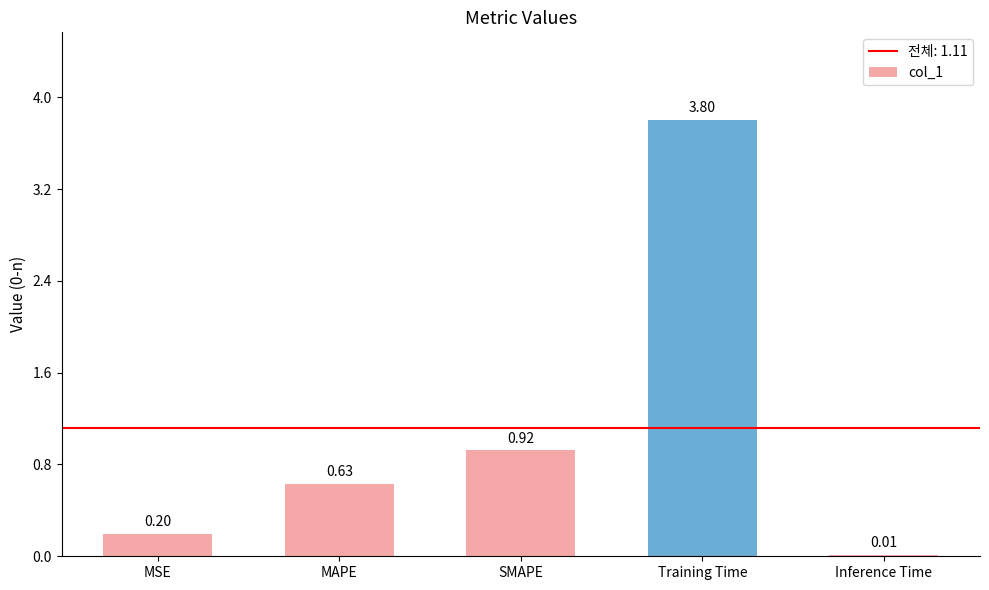

Where is the data nearest to the value 1?

SMAPE